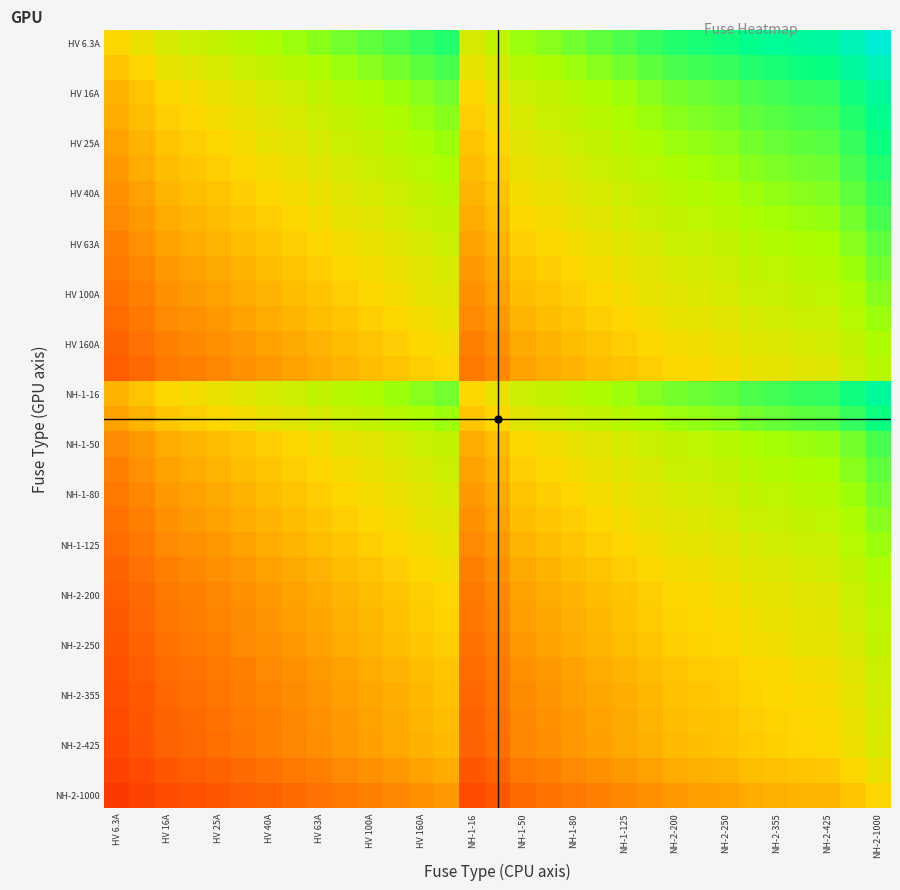

What is the maximum value shown in the chart?

2.2